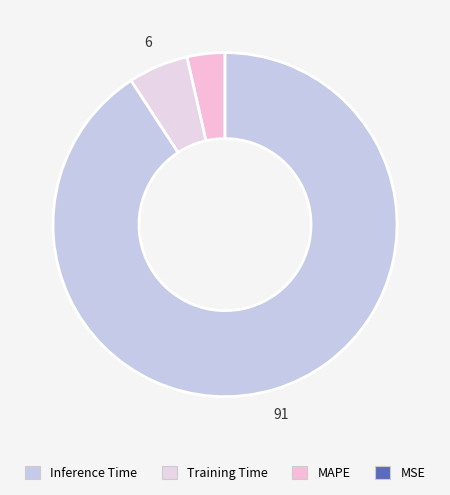

To the nearest percent, what is the difference between the largest and smallest slice percentages?

91%